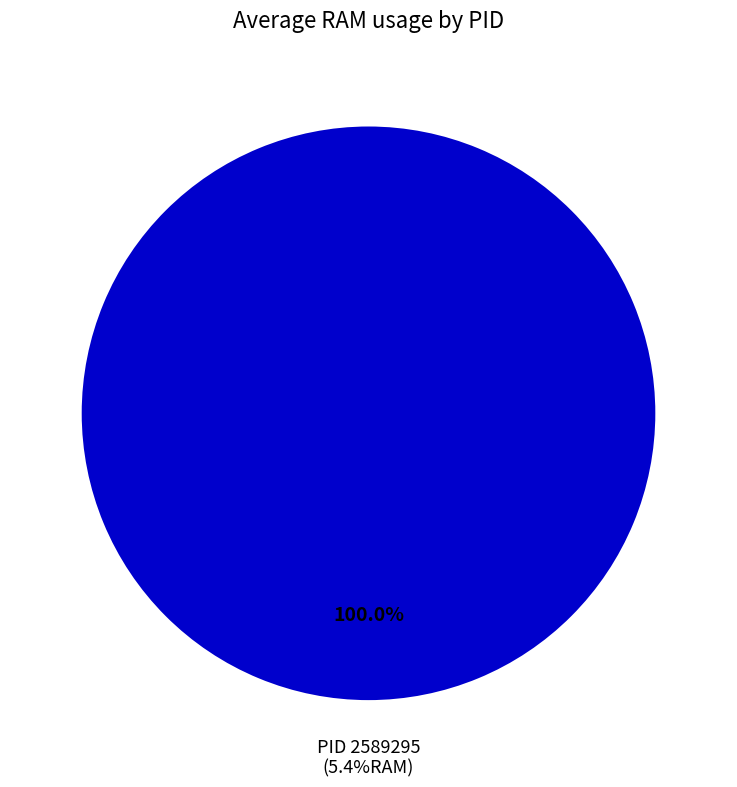

To the nearest percent, what portion does 2589295 represent?

100%